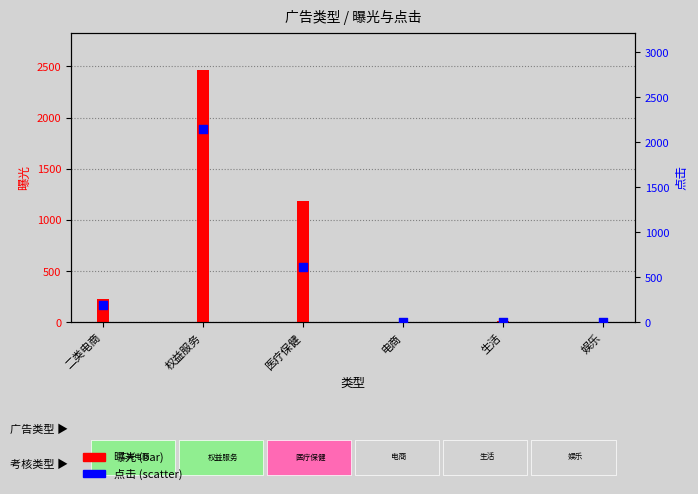

Is the value of 点击 at 娱乐 greater than the value of 曝光 at 二类电商?

No